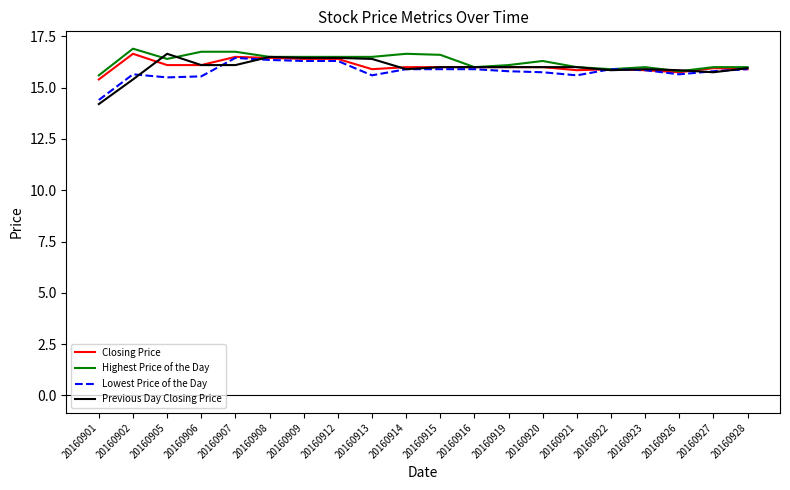

At which category does the chart reach its minimum across all series?

20160901